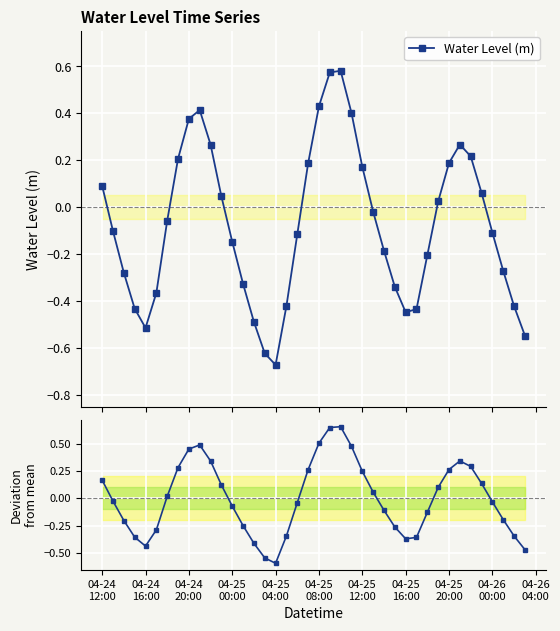

What is the difference between the maximum and minimum values in the Water Level (m) series?

1.3